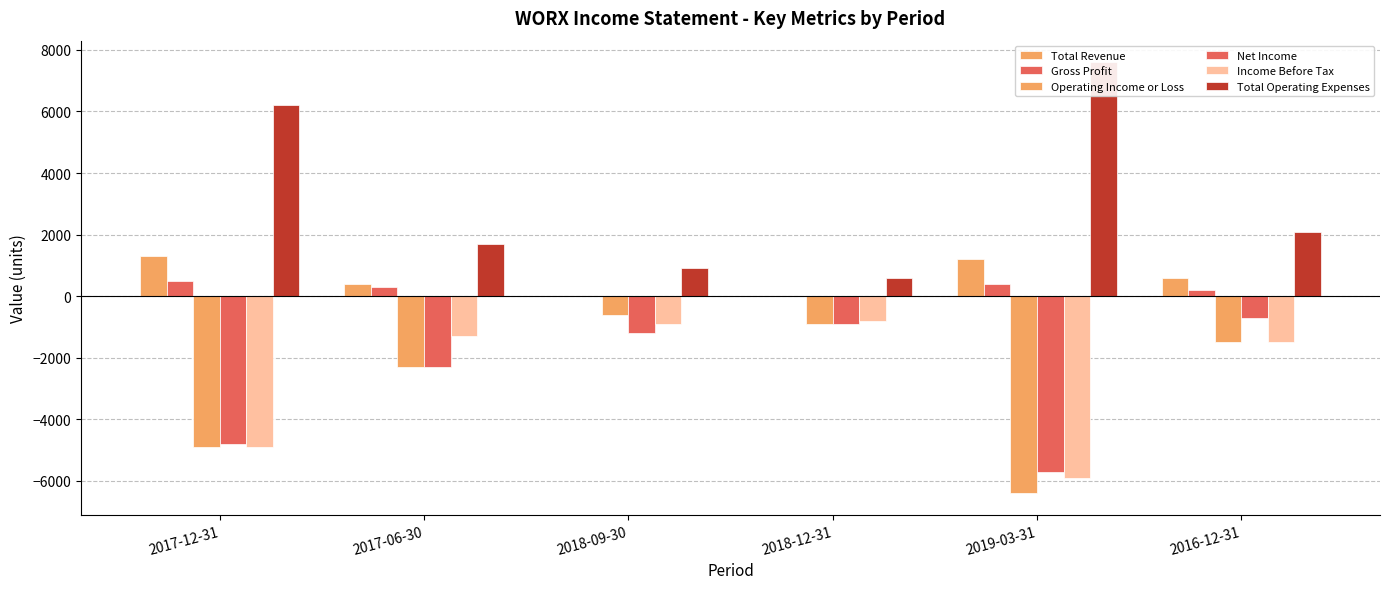

Count the number of data series in this chart.

6